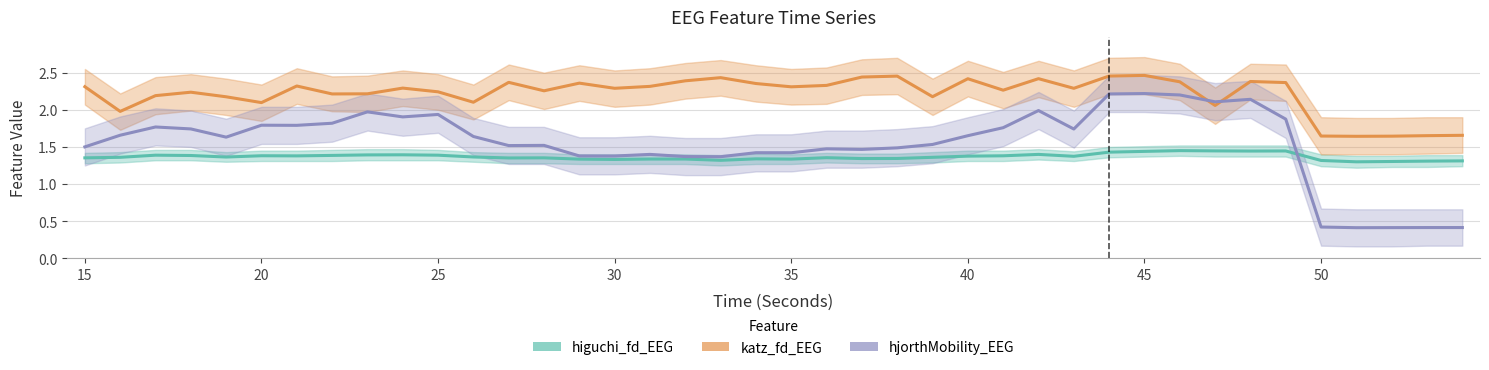

Is it true that higuchi_fd_EEG equals 2.0 at 55?

False